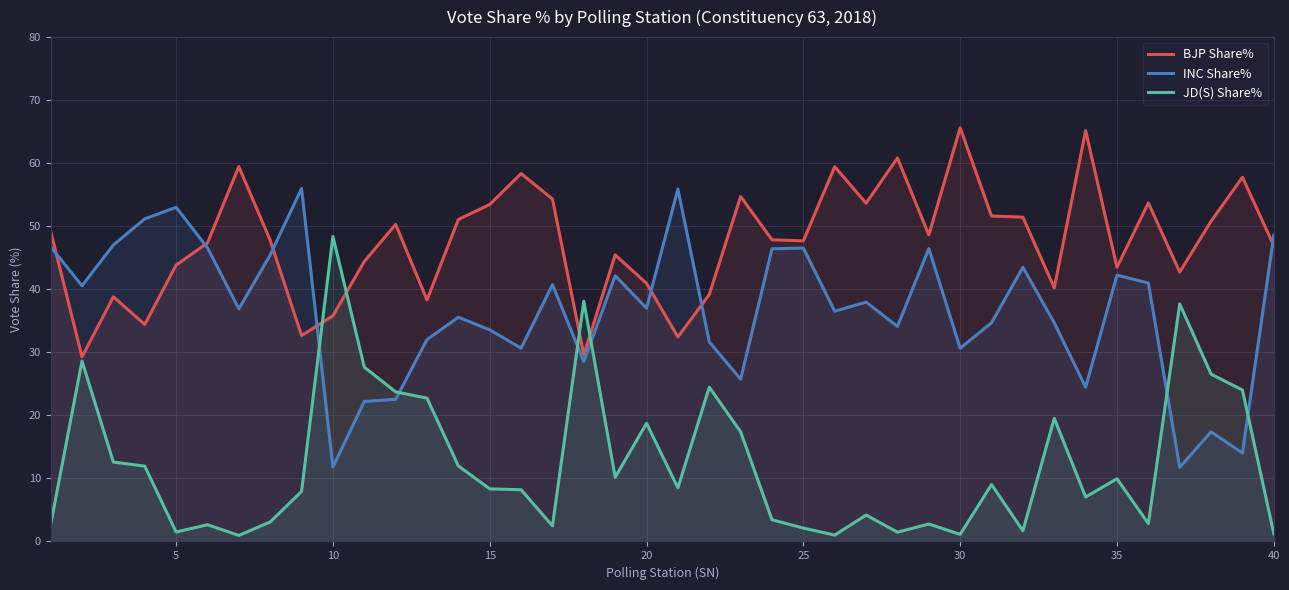

List the series in order of their peak value, highest first.

BJP Share%, INC Share%, JD(S) Share%